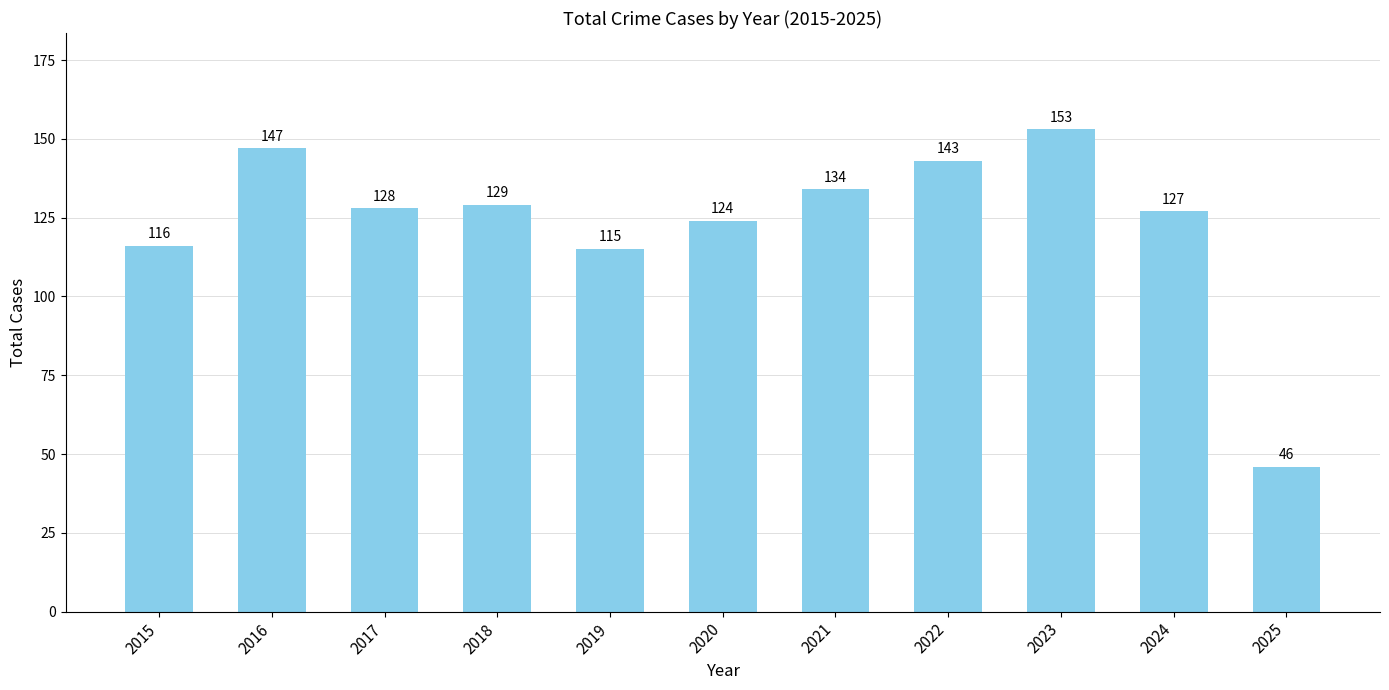

List the labels in order of value, largest first.

2023, 2016, 2022, 2021, 2018, 2017, 2024, 2020, 2015, 2019, 2025